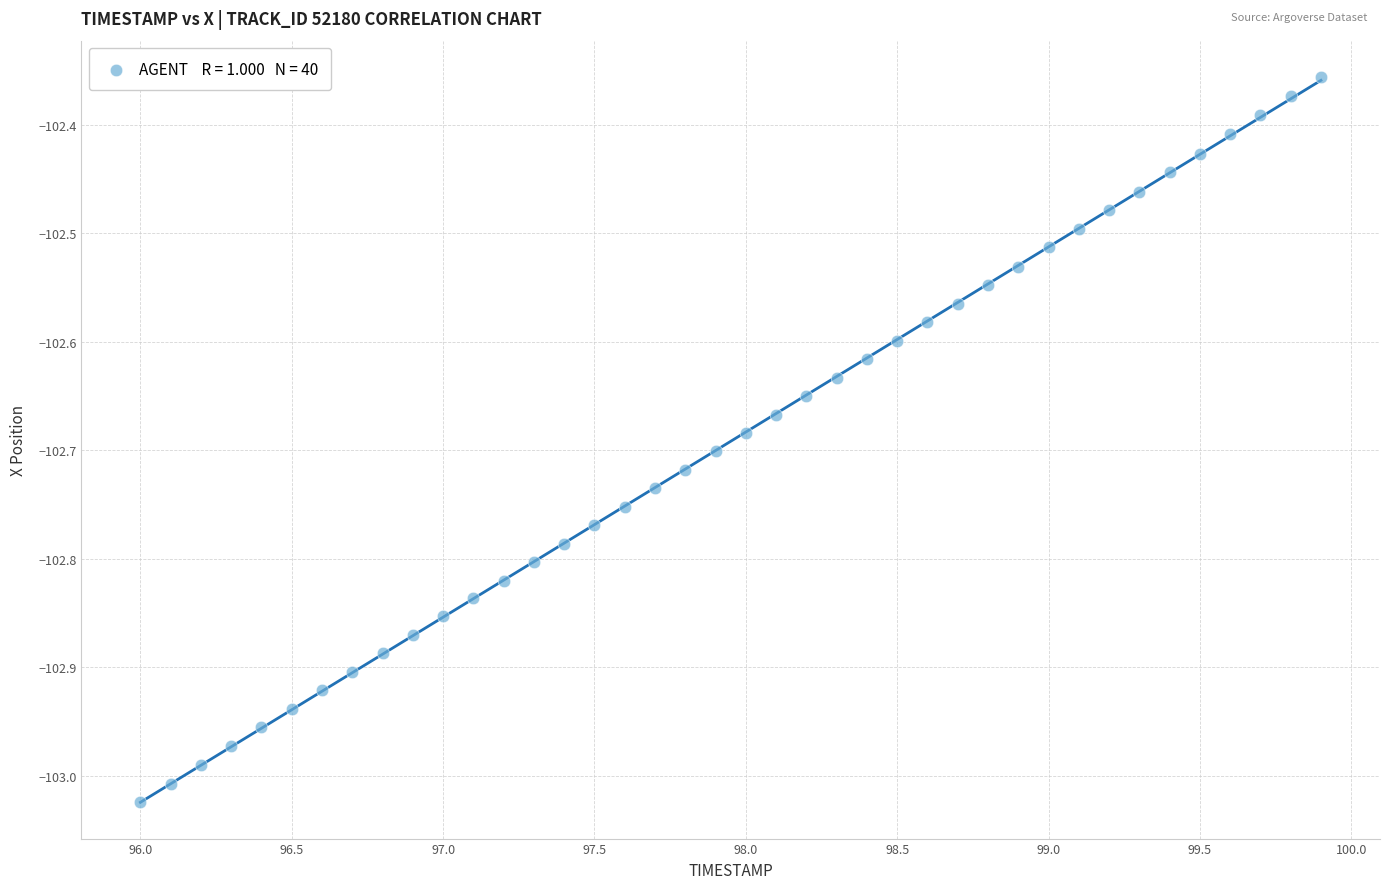

What is the range of Y values (max minus min)?

0.7